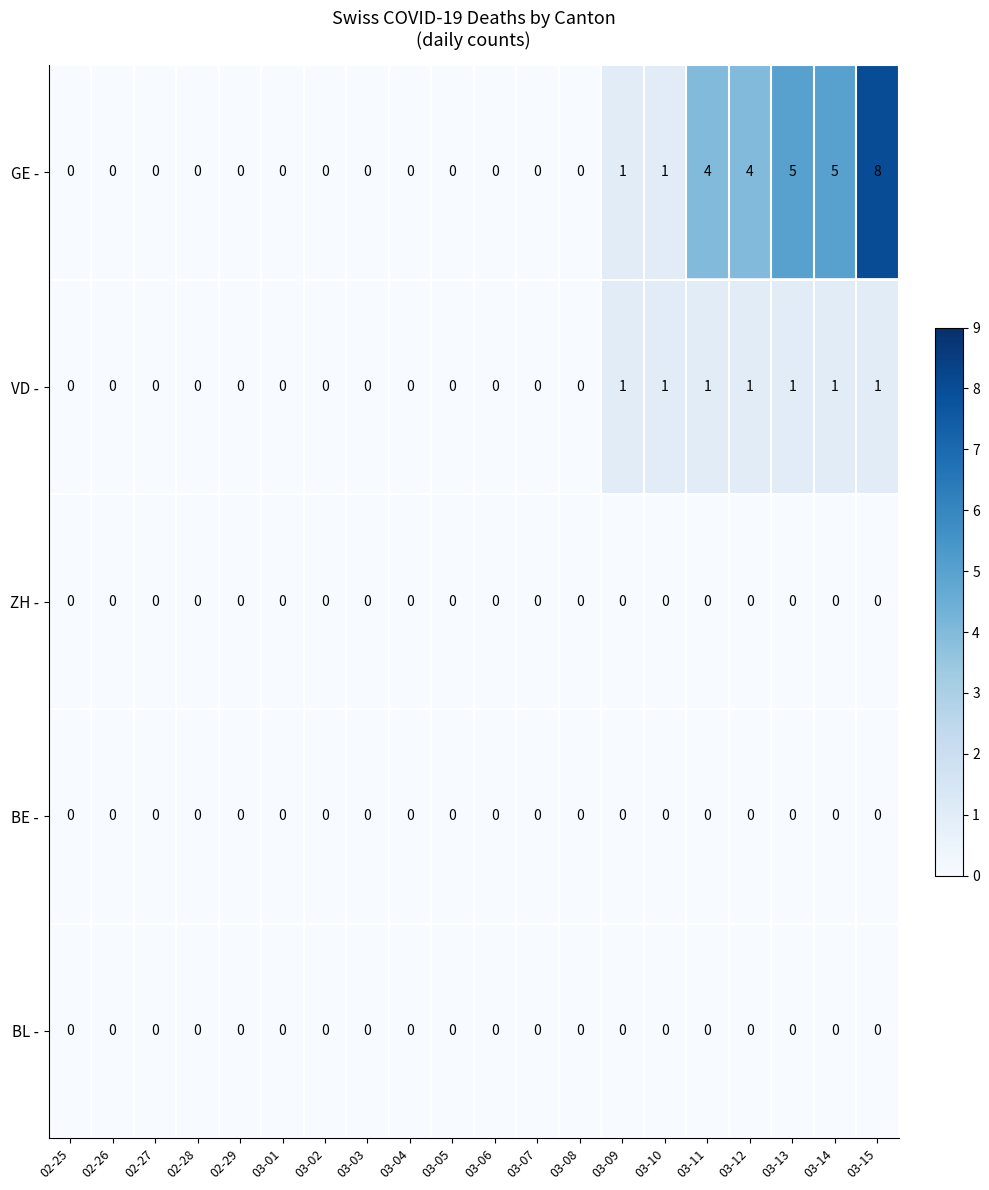

At how many categories does at least one series exceed 3?

5